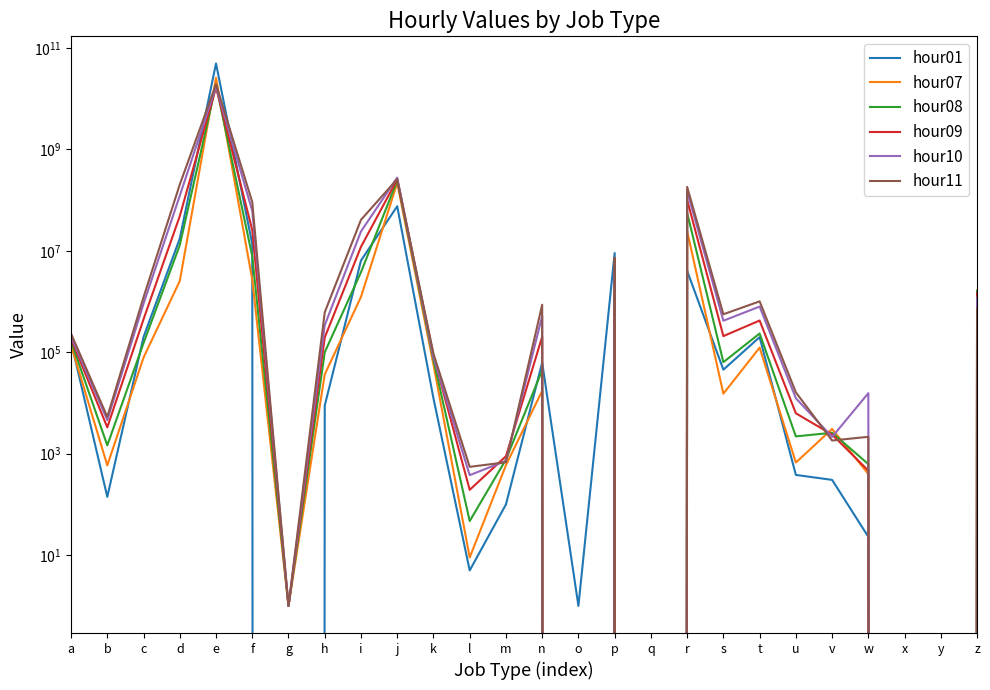

How many interior local peaks does the hour11 series have?

7